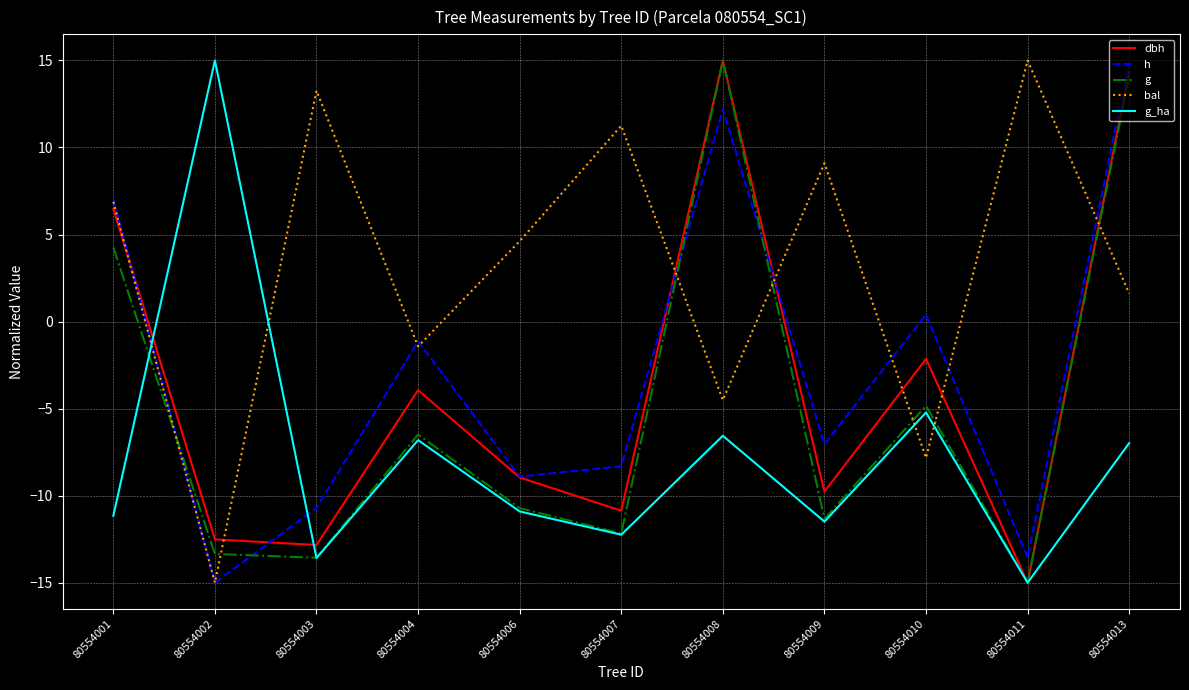

Which series has the largest total across all categories?

bal